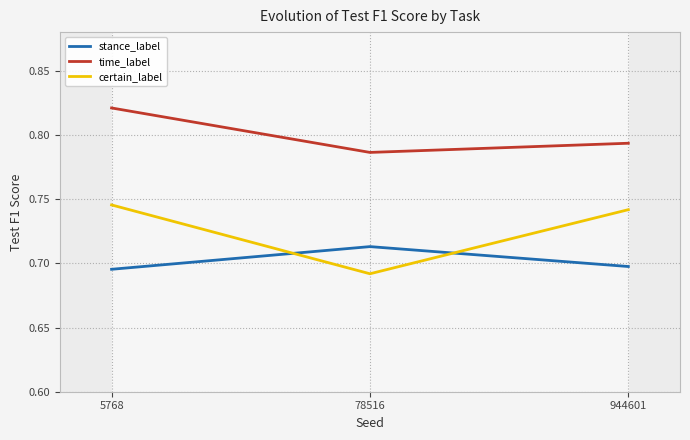

At which category is the sum across all series the highest?

5768